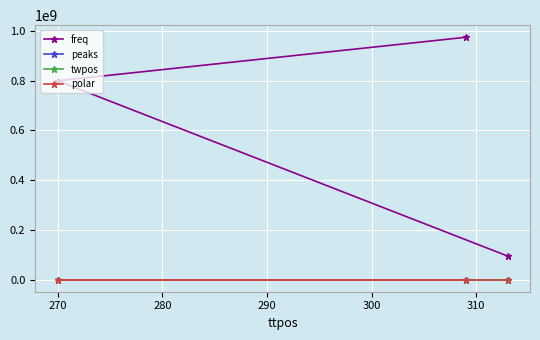

What is the maximum value shown in the chart?

975038970.7